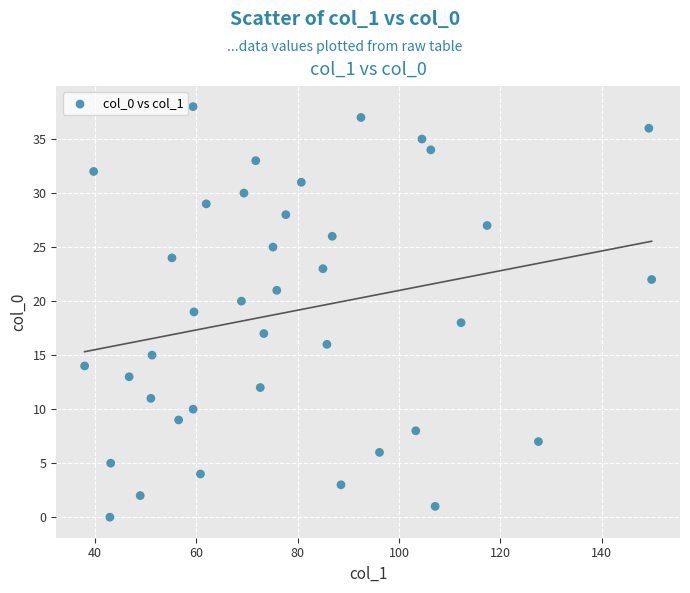

What is the range of Y values (max minus min)?

38